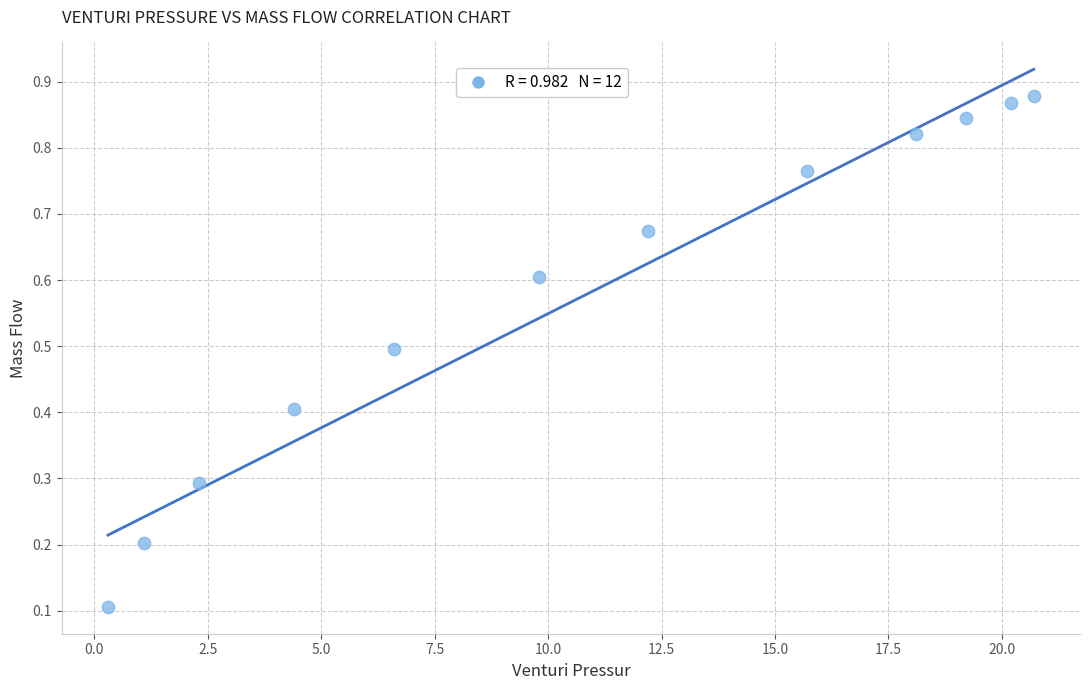

What is the average Y value?

0.6